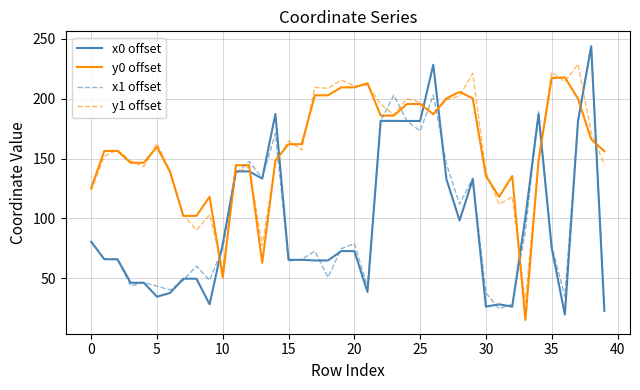

What is the lowest value of the y1 offset series?

29.7